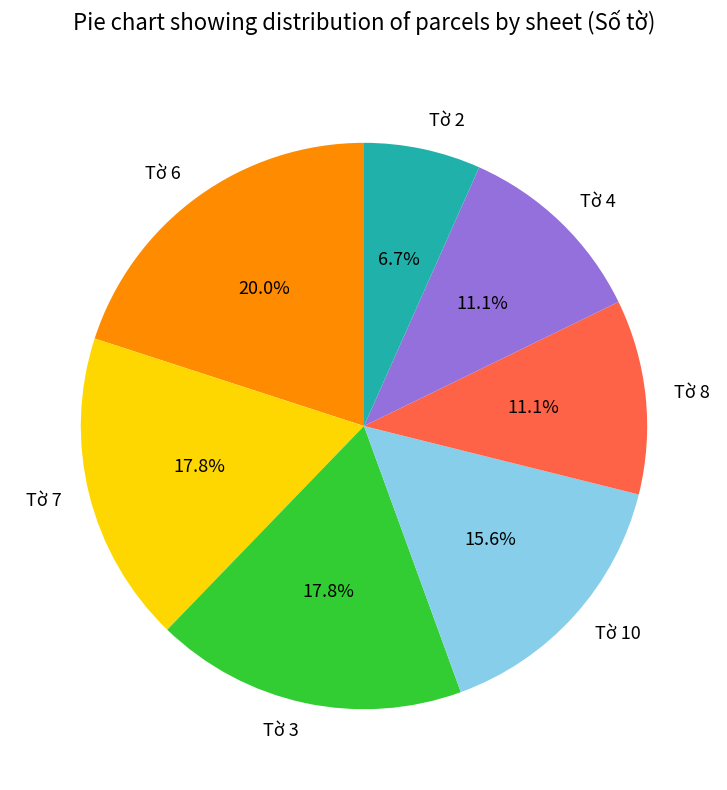

Is it true that Tờ 8 is 11% of the pie?

True